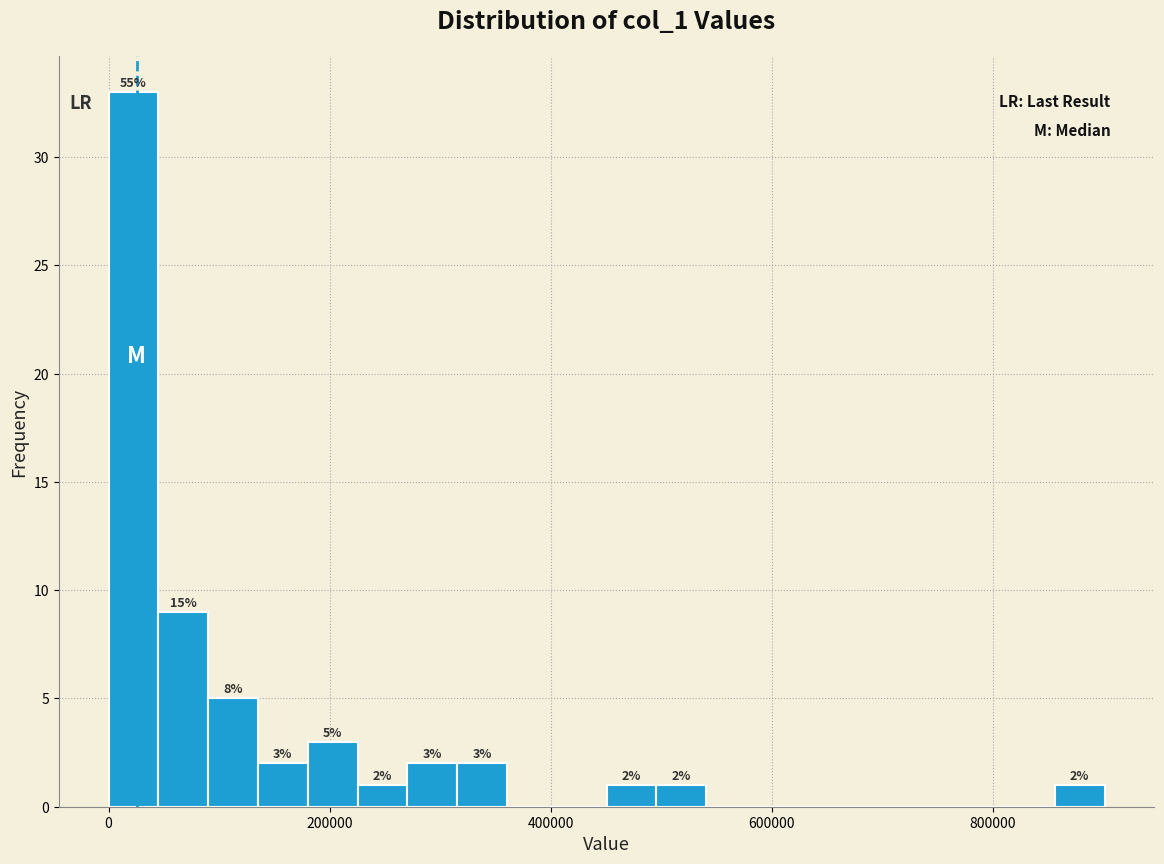

Around what value on the x-axis is the tallest bar? Give the approximate position of its centre, as read against the axis.

20000